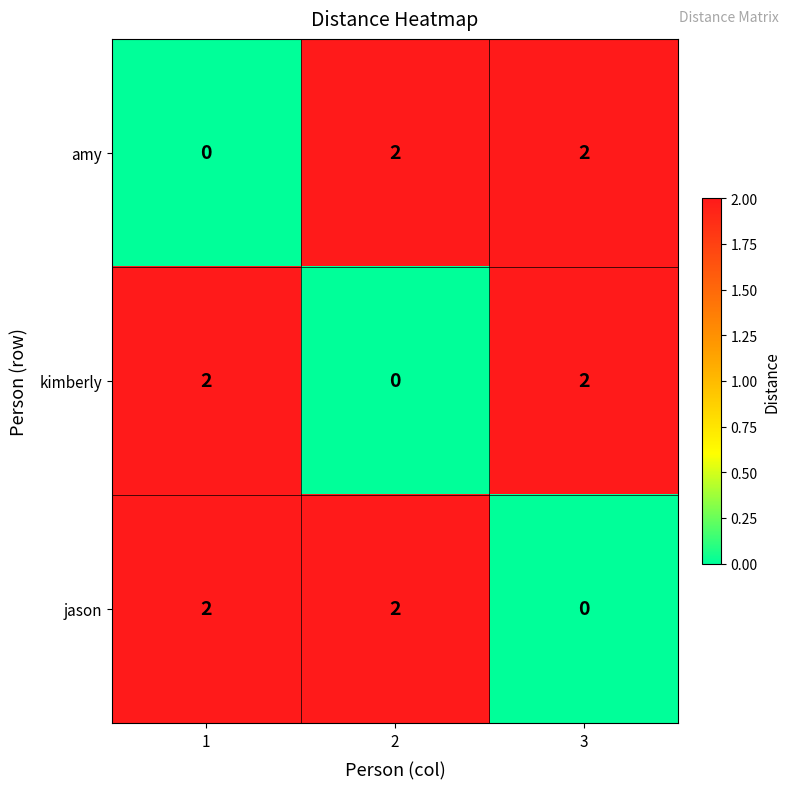

How many distinct data groups are displayed?

3